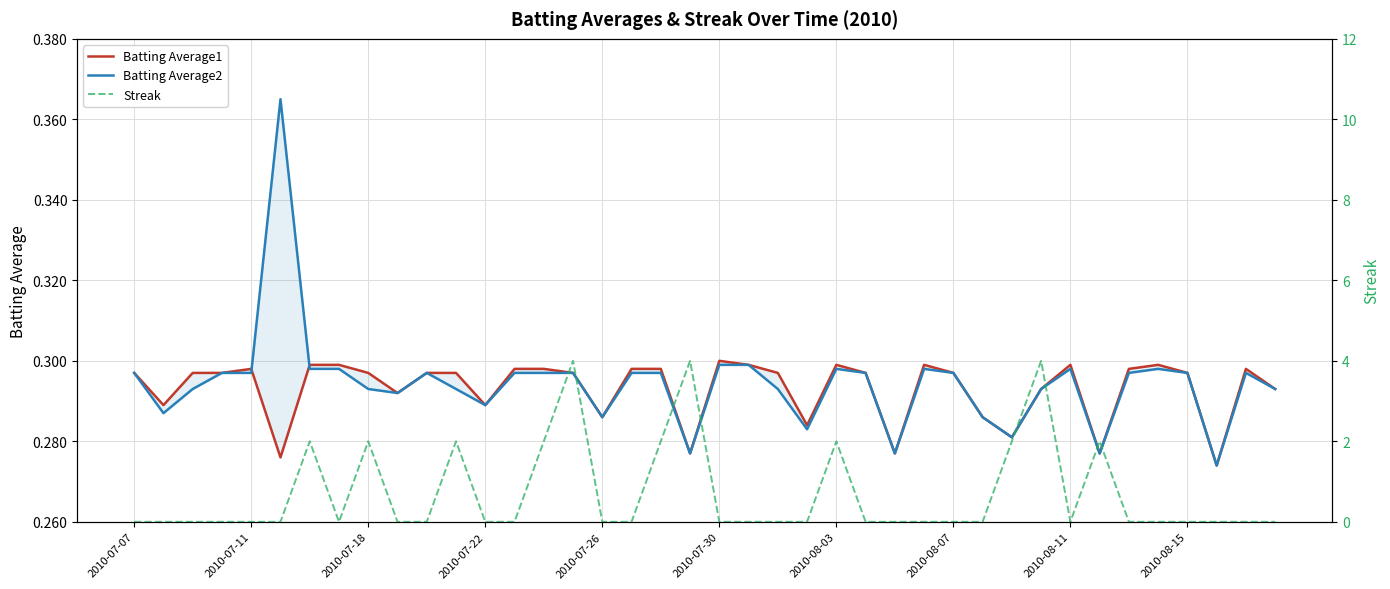

What are all the series names shown in the legend?

Batting Average1, Batting Average2, Streak